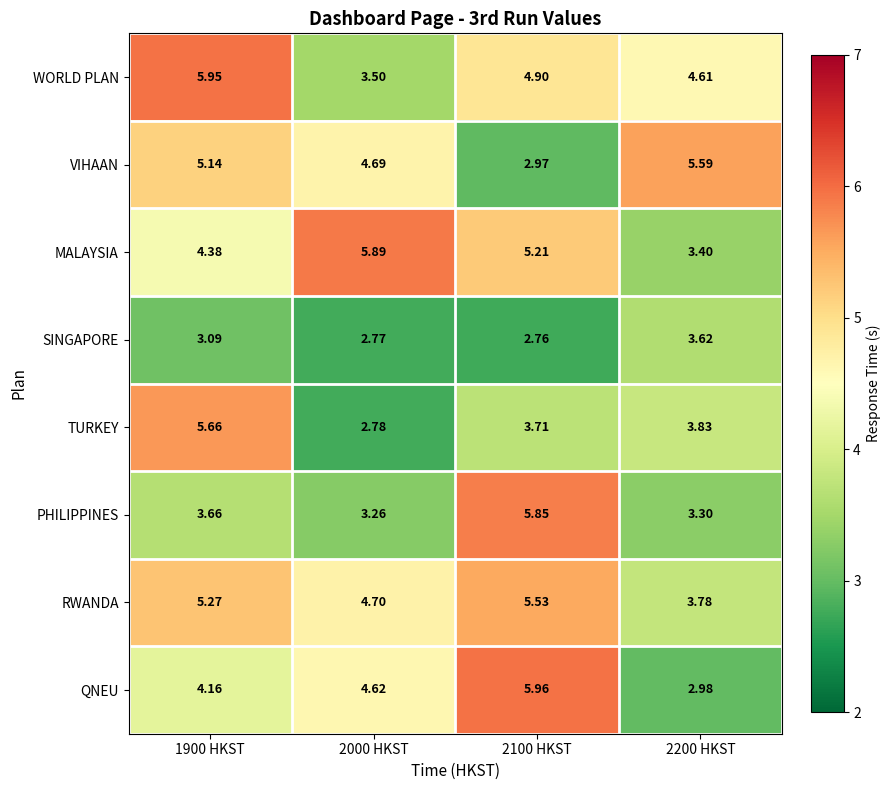

Rank the series at 2200 HKST from lowest to highest value.

QNEU, PHILIPPINES, MALAYSIA, SINGAPORE, RWANDA, TURKEY, WORLD PLAN, VIHAAN